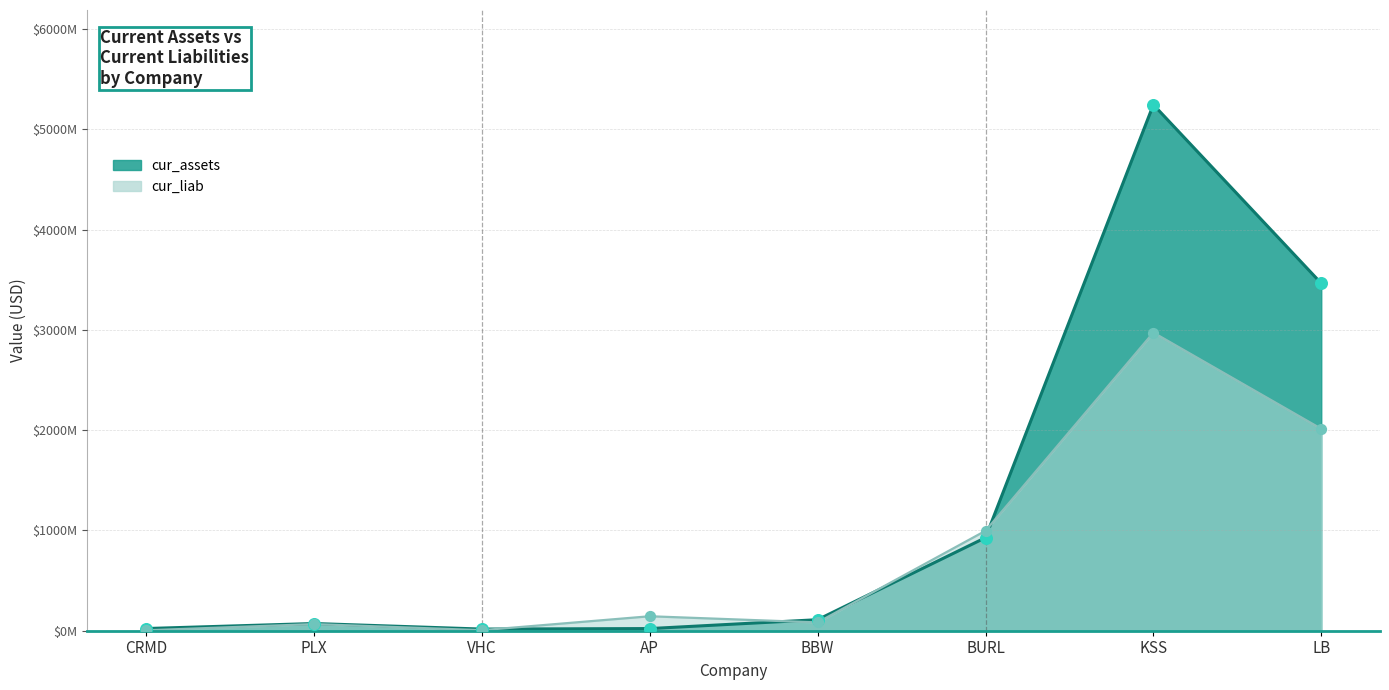

Is the value of cur_assets at CRMD greater than the value of cur_liab at KSS?

No